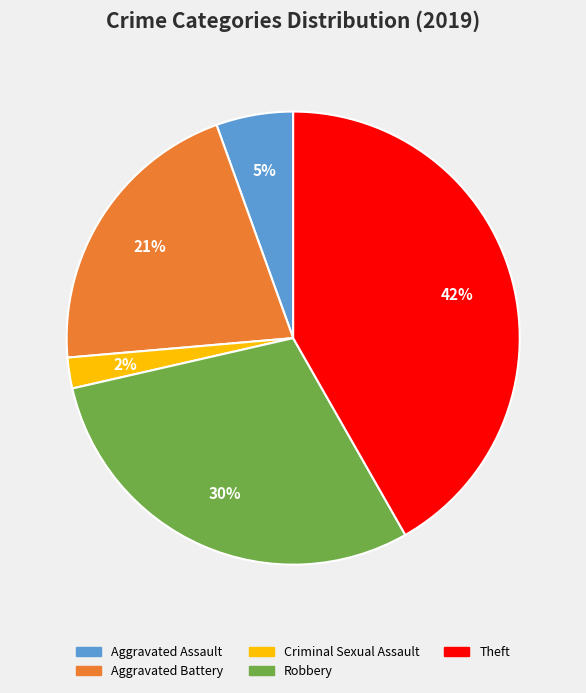

How many slices are in this pie chart?

5